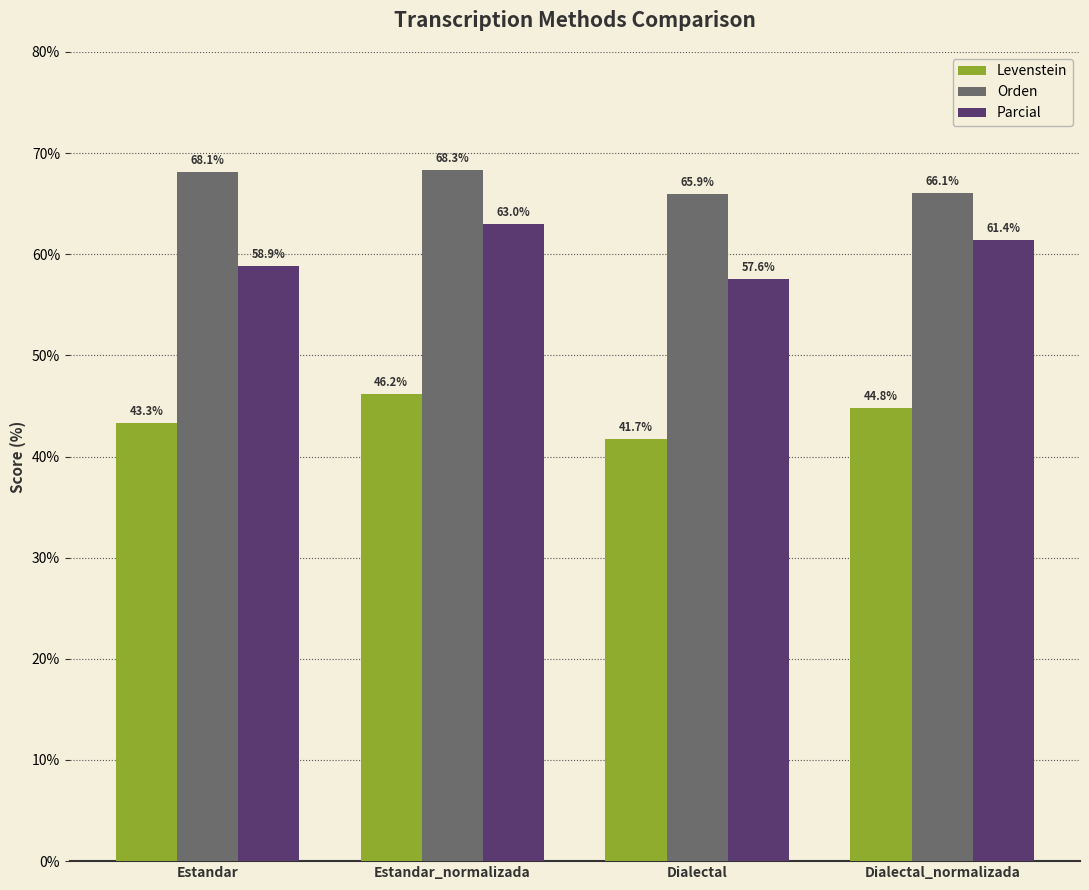

List the series in order of their peak value, lowest first.

Levenstein, Parcial, Orden